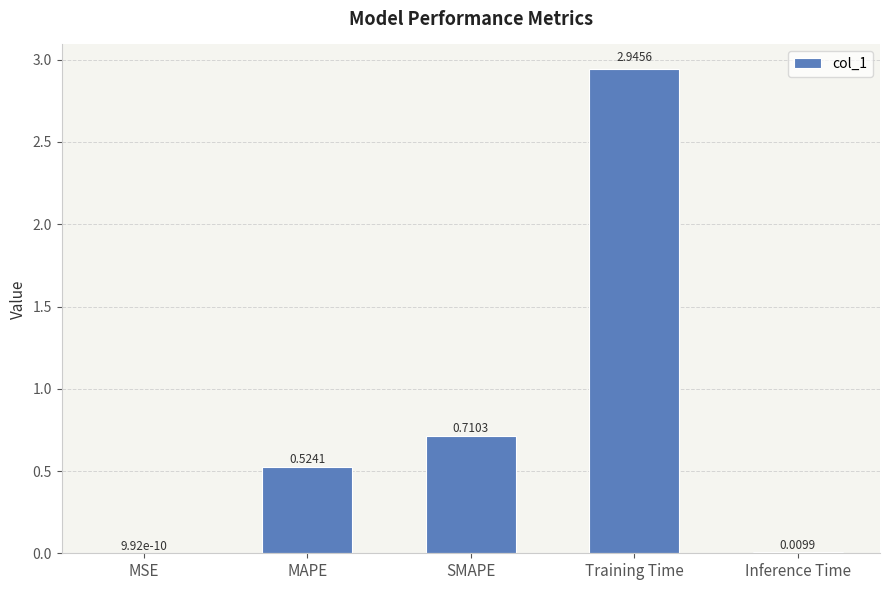

What is the sum of all values?

4.2